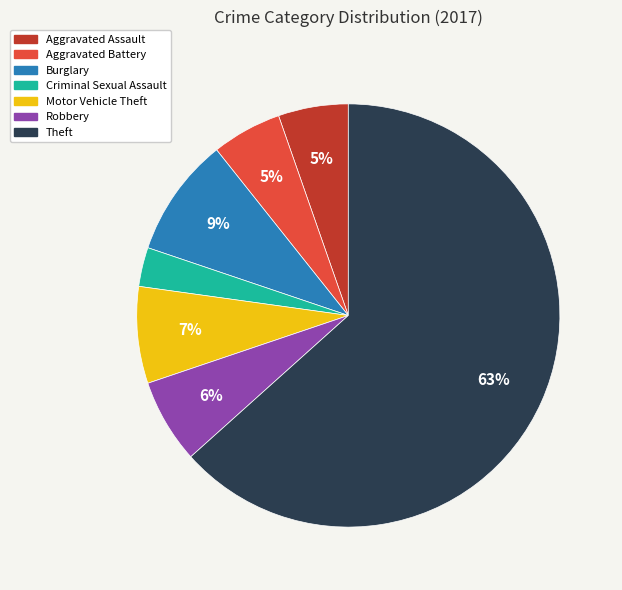

The Theft slice represents 63% of the pie. True or false?

True